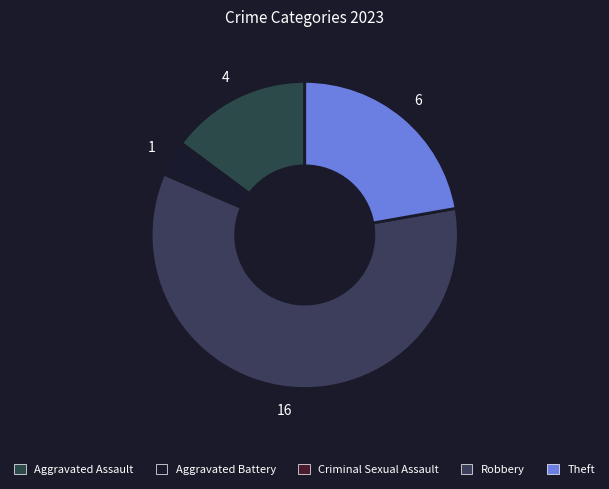

How much of the chart is everything except Criminal Sexual Assault?

100.0%